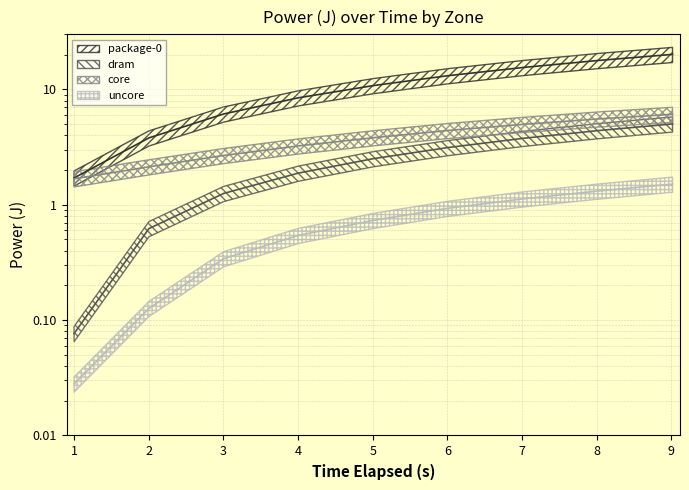

Count the number of categories in the chart.

9